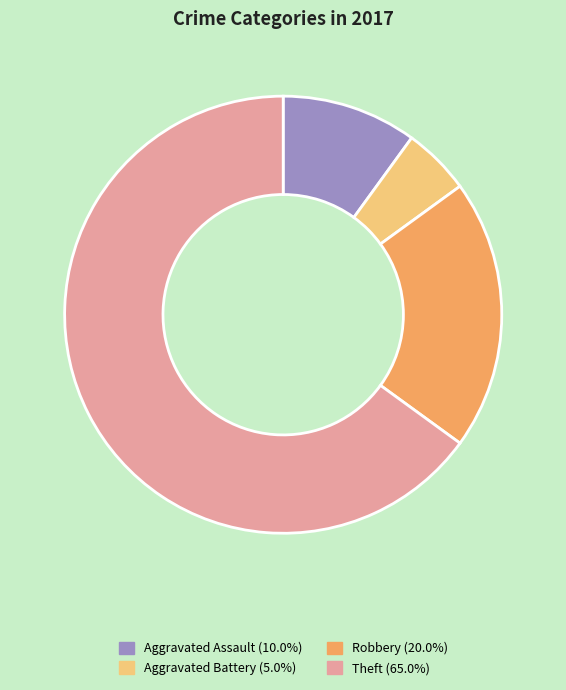

Do Aggravated Battery and Theft together represent more than half of the pie?

Yes